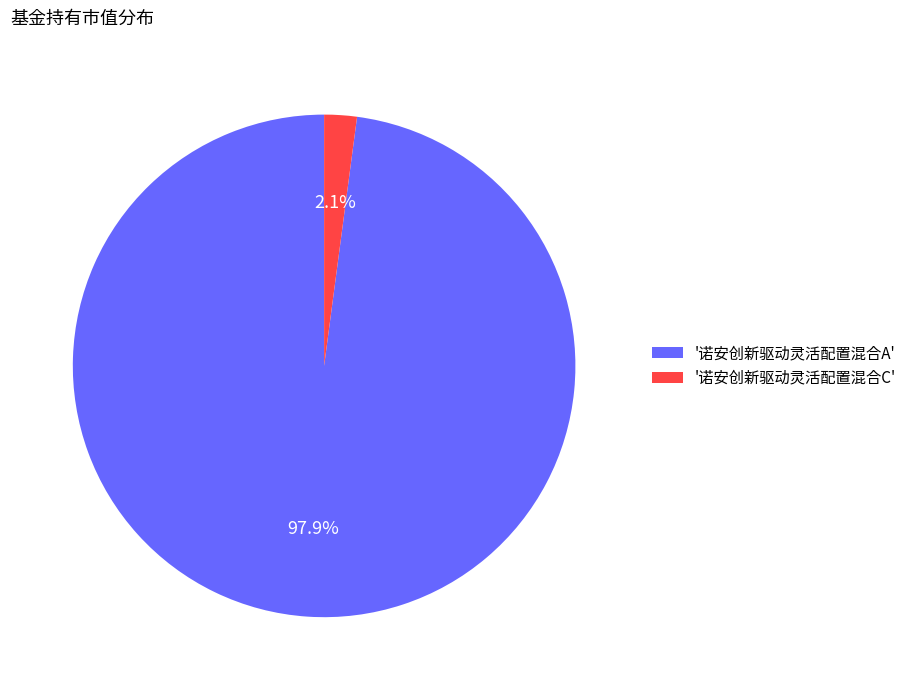

To the nearest percent, what is the average slice percentage?

50%